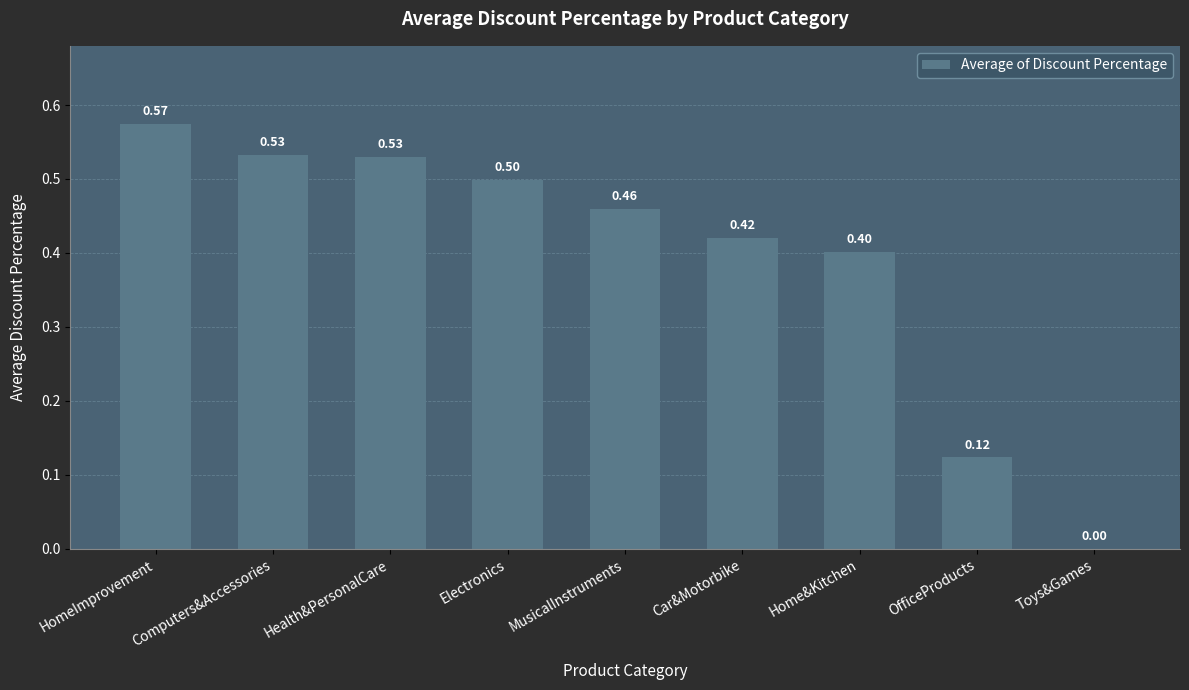

At which label is the value closest to 0?

Toys&Games